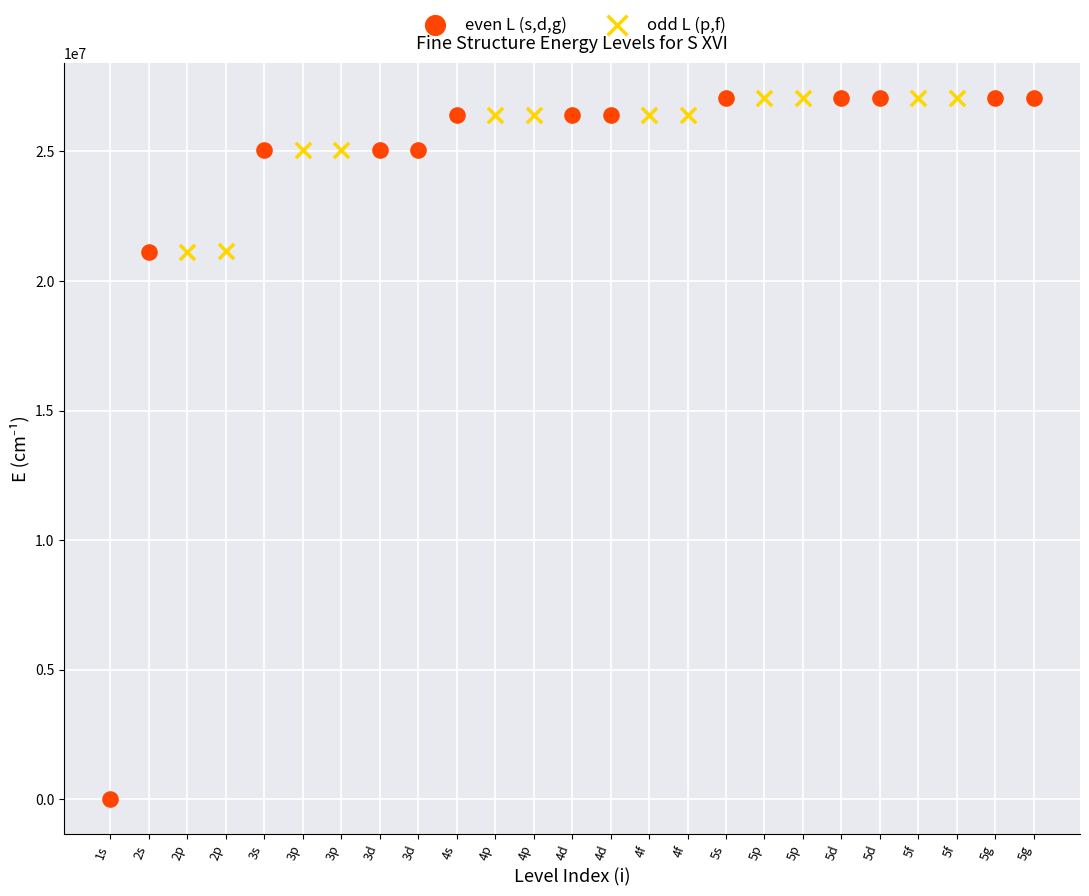

What are all the series names shown in the legend?

even L (s,d,g), odd L (p,f)